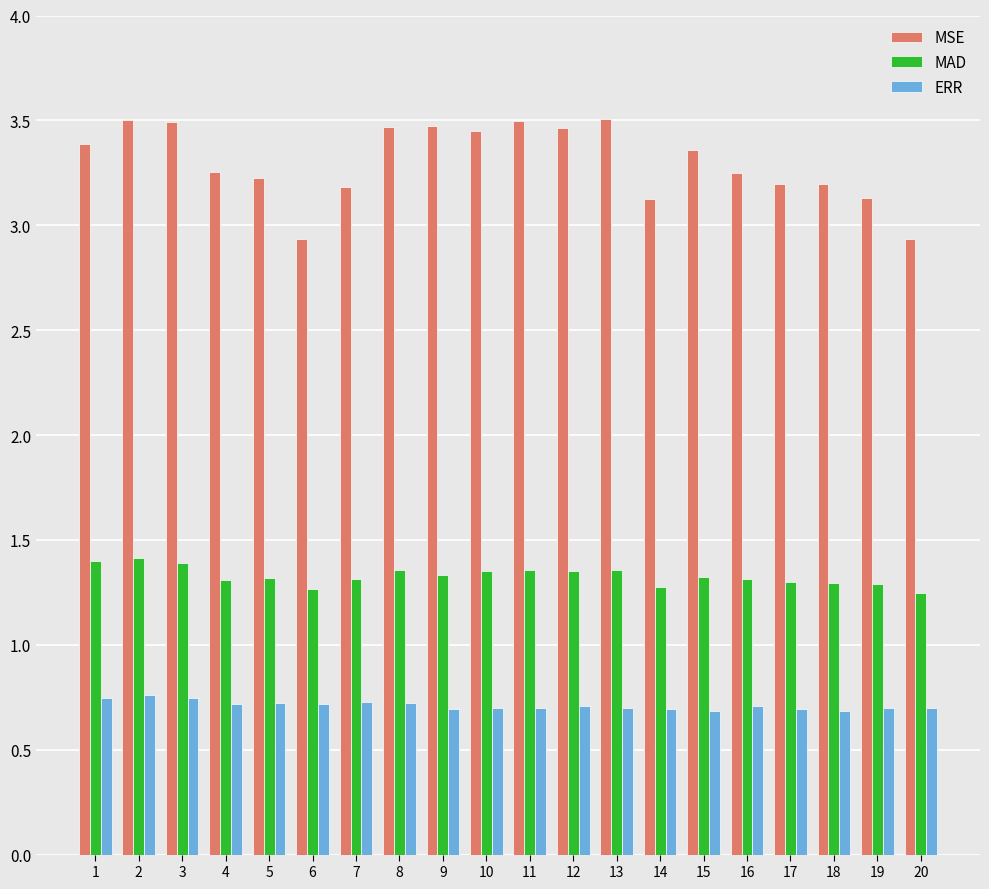

What is the sum of the MSE values at 14 and 1?

6.5